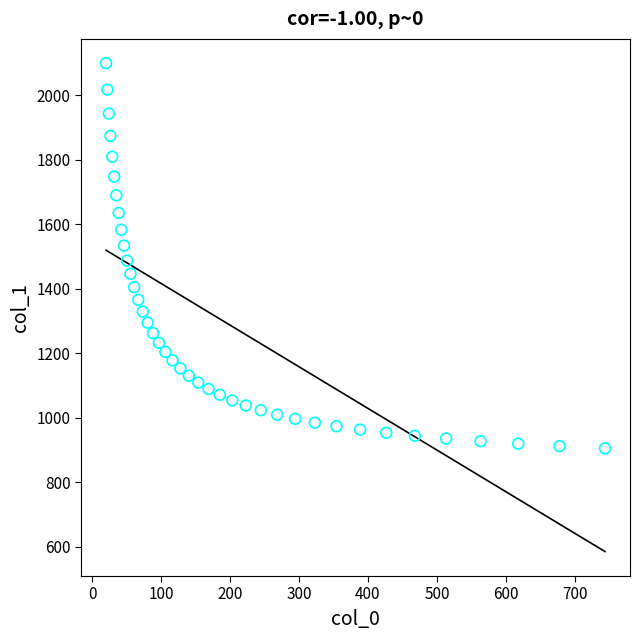

What is the range of Y values (max minus min)?

1193.9